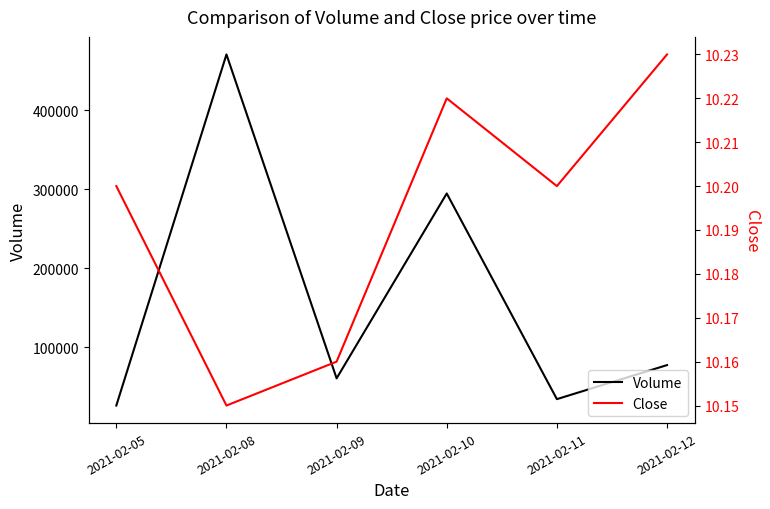

Which has a higher value, 2021-02-12 or 2021-02-11?

2021-02-12